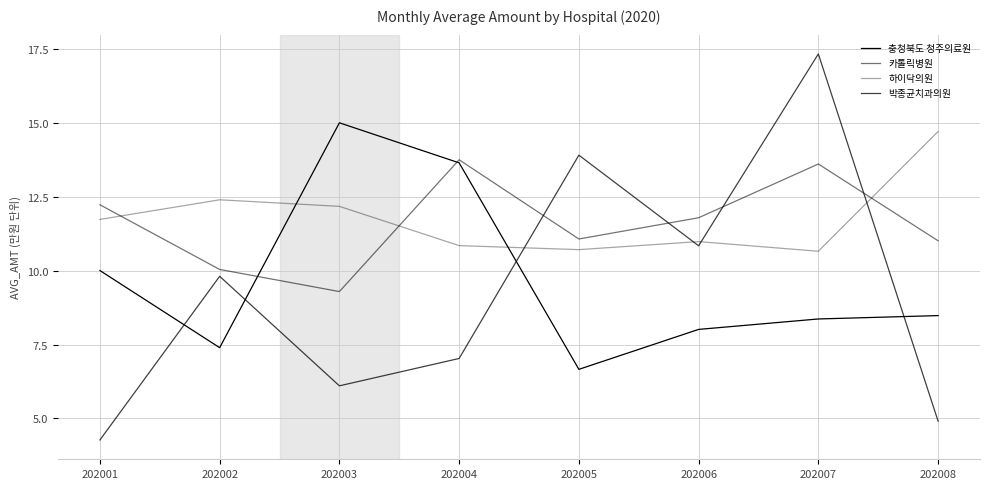

Is this an area chart (filled region under the line)?

No